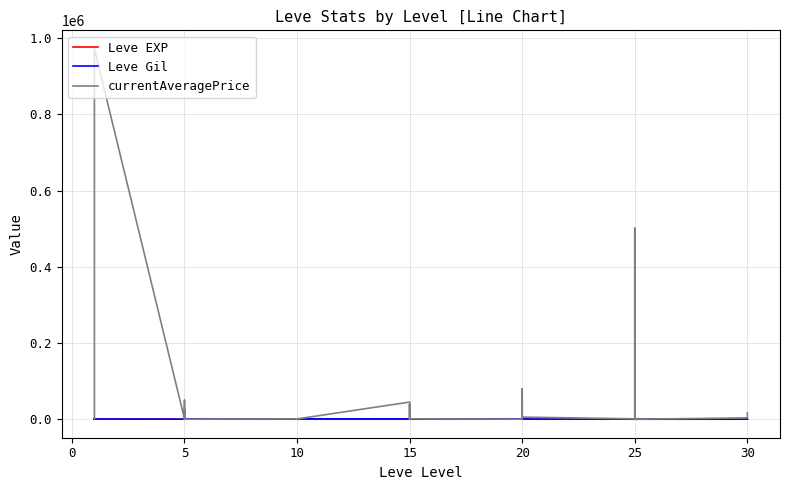

At which label does Leve EXP first exceed 12?

5